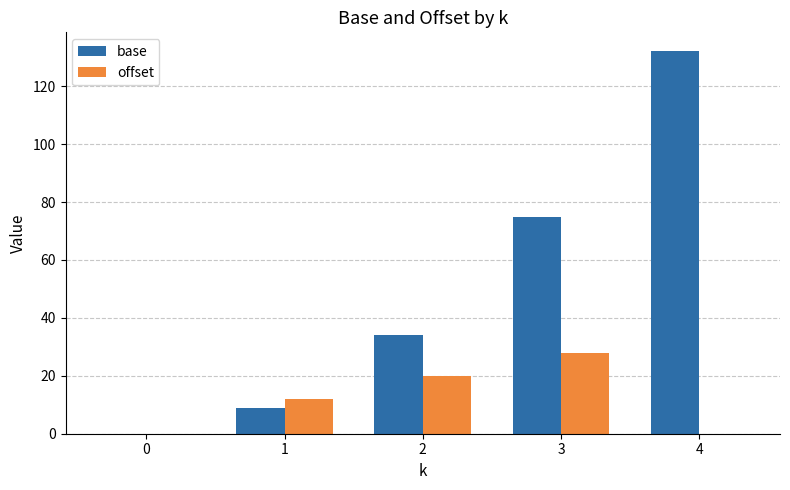

Which label corresponds to the largest value in the chart?

4